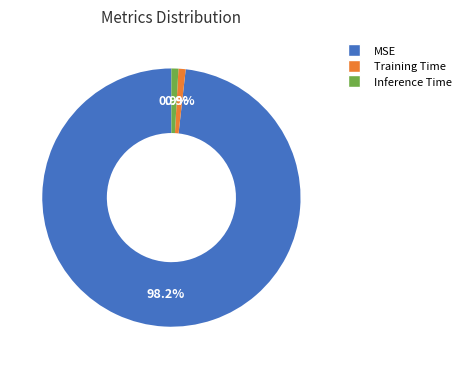

What is the largest slice in the pie chart?

MSE